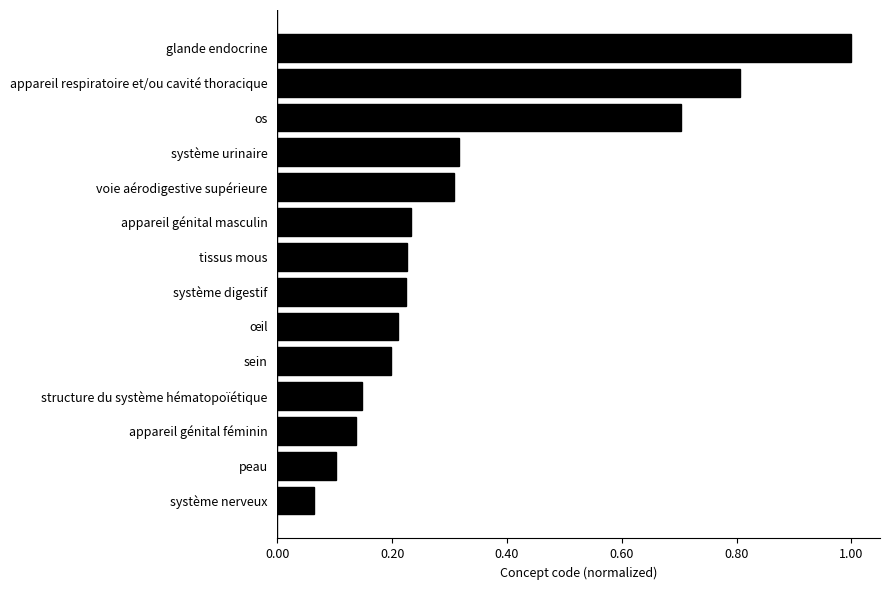

What is the sum of all values?

4.7